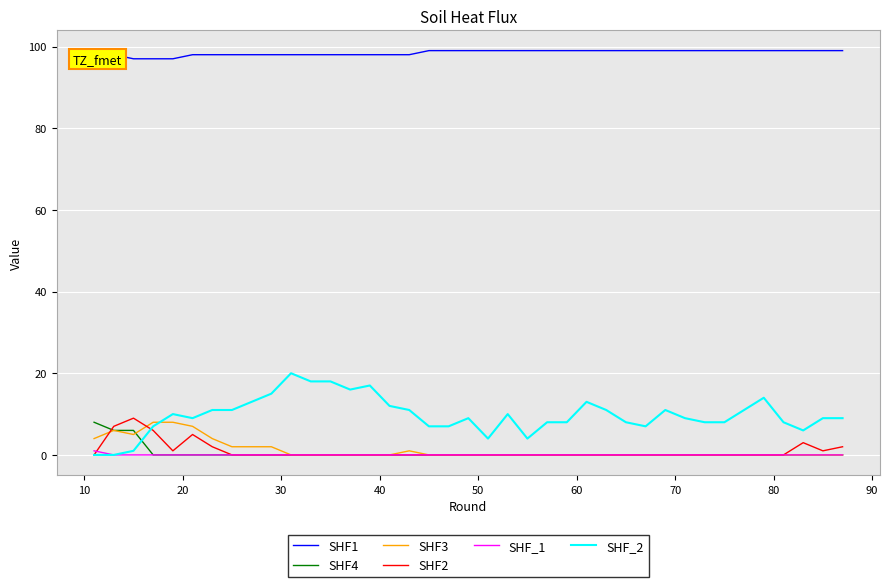

How many values in SHF3 are above zero?

11